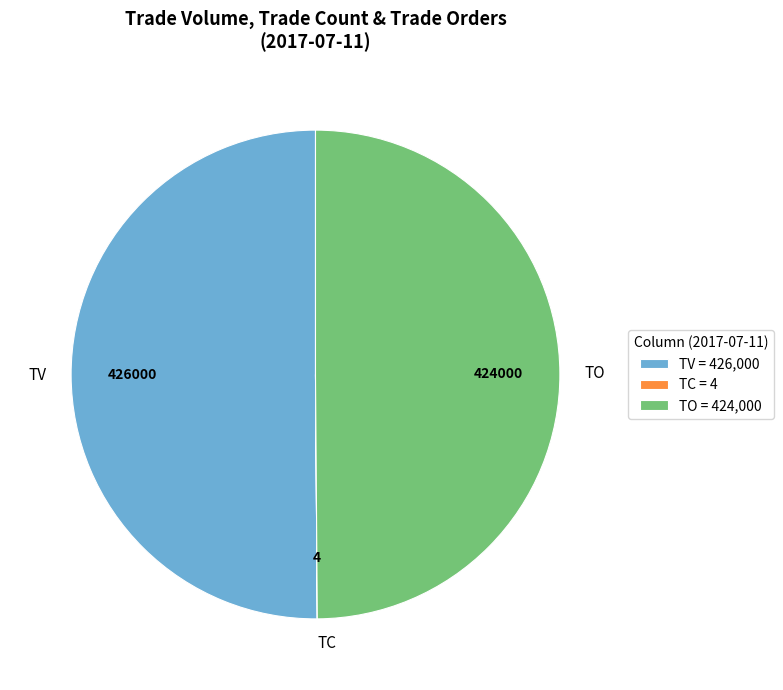

Combined, do TO and TV account for over 50%?

Yes